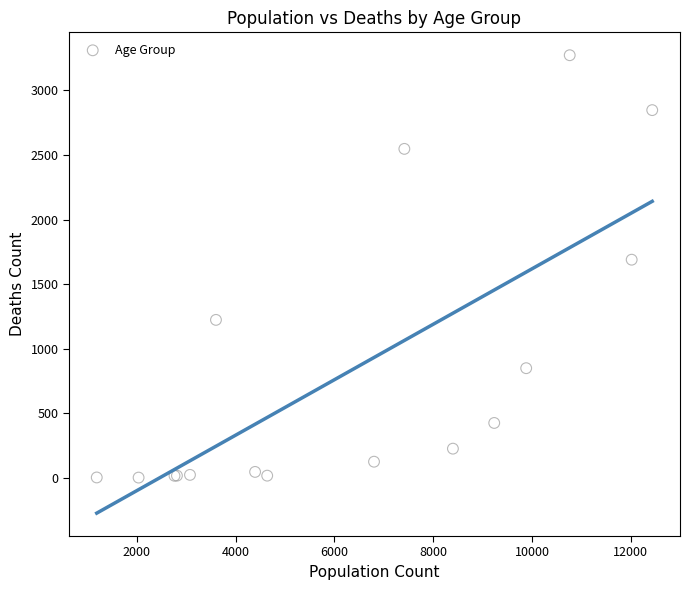

What Y value in the scatter plot is closest to 1638?

1690